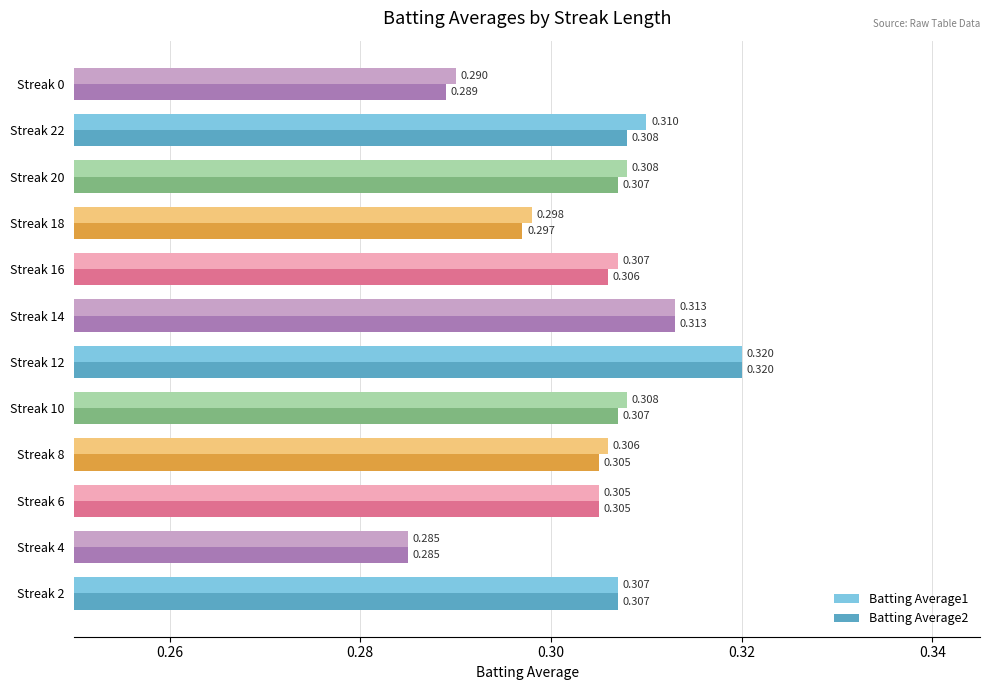

How many series are shown in this chart?

2